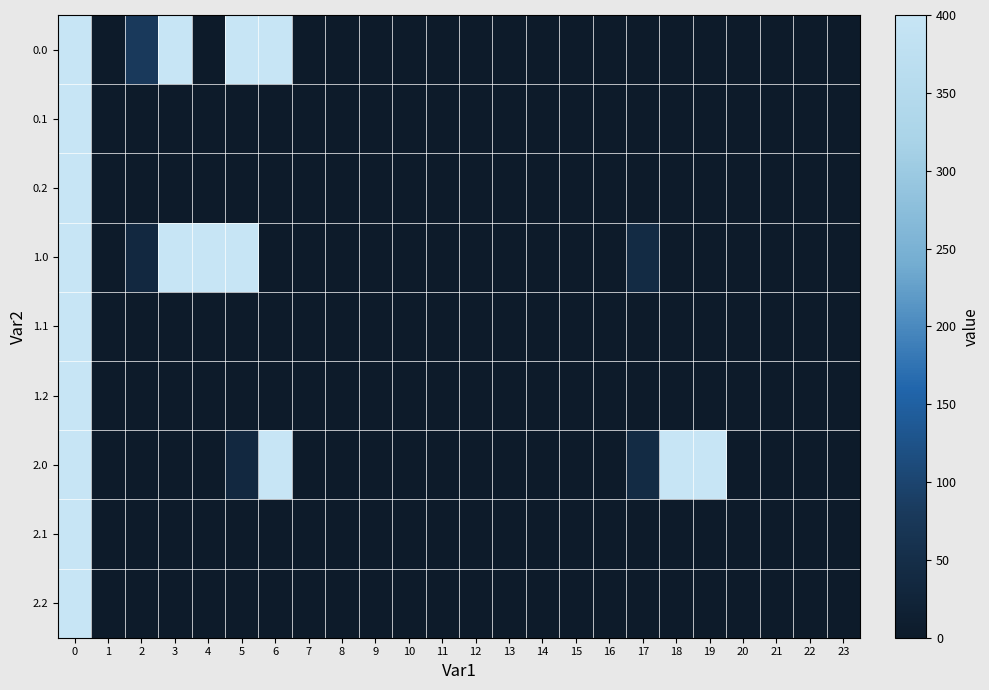

Reading left to right, list all the values displayed in this chart.

0.0: 0=400.0	1=0.0	2=79.5	3=400.0	4=0.0	5=400.0	6=400.0	7=0.0	8=0.0	9=0.0	10=0.0	11=0.0	12=0.0	13=0.0	14=0.0	15=0.0	16=0.0	17=0.0	18=0.0	19=0.0	20=0.0	21=0.0	22=0.0	23=0.0
0.1: 0=400.0	1=0.0	2=0.0	3=0.0	4=0.0	5=0.8	6=0.0	7=0.0	8=0.0	9=0.0	10=0.0	11=0.0	12=0.0	13=0.0	14=0.0	15=0.0	16=0.0	17=0.0	18=0.0	19=0.0	20=0.0	21=0.0	22=0.0	23=0.0
0.2: 0=400.0	1=0.0	2=0.0	3=0.0	4=0.0	5=0.0	6=0.0	7=0.0	8=0.0	9=0.0	10=0.0	11=0.0	12=0.0	13=0.0	14=0.0	15=0.0	16=0.0	17=0.0	18=1.8	19=0.0	20=0.0	21=0.0	22=0.0	23=0.0
1.0: 0=400.0	1=0.0	2=36.0	3=400.0	4=400.0	5=400.0	6=0.0	7=0.0	8=0.0	9=0.0	10=0.0	11=0.0	12=0.0	13=0.0	14=0.0	15=0.0	16=0.0	17=43.5	18=0.0	19=0.0	20=0.0	21=0.0	22=0.0	23=0.0
1.1: 0=400.0	1=0.0	2=0.0	3=0.0	4=0.0	5=0.0	6=0.0	7=0.0	8=0.0	9=0.0	10=0.0	11=0.0	12=0.0	13=0.0	14=0.0	15=0.0	16=0.0	17=0.8	18=0.0	19=0.0	20=0.0	21=0.0	22=0.0	23=0.0
1.2: 0=400.0	1=0.0	2=0.0	3=0.0	4=0.0	5=0.0	6=0.0	7=0.0	8=0.0	9=0.0	10=0.0	11=0.0	12=0.0	13=0.0	14=0.0	15=0.0	16=0.0	17=0.0	18=1.8	19=0.0	20=0.0	21=0.0	22=0.0	23=0.0
2.0: 0=400.0	1=0.0	2=0.0	3=0.0	4=0.0	5=36.0	6=400.0	7=0.0	8=0.0	9=0.0	10=0.0	11=0.0	12=0.0	13=0.0	14=0.0	15=0.0	16=0.0	17=43.5	18=400.0	19=400.0	20=0.0	21=0.0	22=0.0	23=0.0
2.1: 0=400.0	1=0.0	2=0.0	3=0.0	4=0.0	5=0.0	6=0.0	7=0.0	8=0.0	9=0.0	10=0.0	11=0.0	12=0.0	13=0.0	14=0.0	15=0.0	16=0.0	17=0.0	18=0.8	19=0.0	20=0.0	21=0.0	22=0.0	23=0.0
2.2: 0=400.0	1=0.0	2=0.0	3=0.0	4=0.0	5=0.0	6=0.0	7=0.0	8=0.0	9=0.0	10=0.0	11=0.0	12=0.0	13=0.0	14=0.0	15=1.8	16=0.0	17=0.0	18=0.0	19=0.0	20=0.0	21=0.0	22=0.0	23=0.0